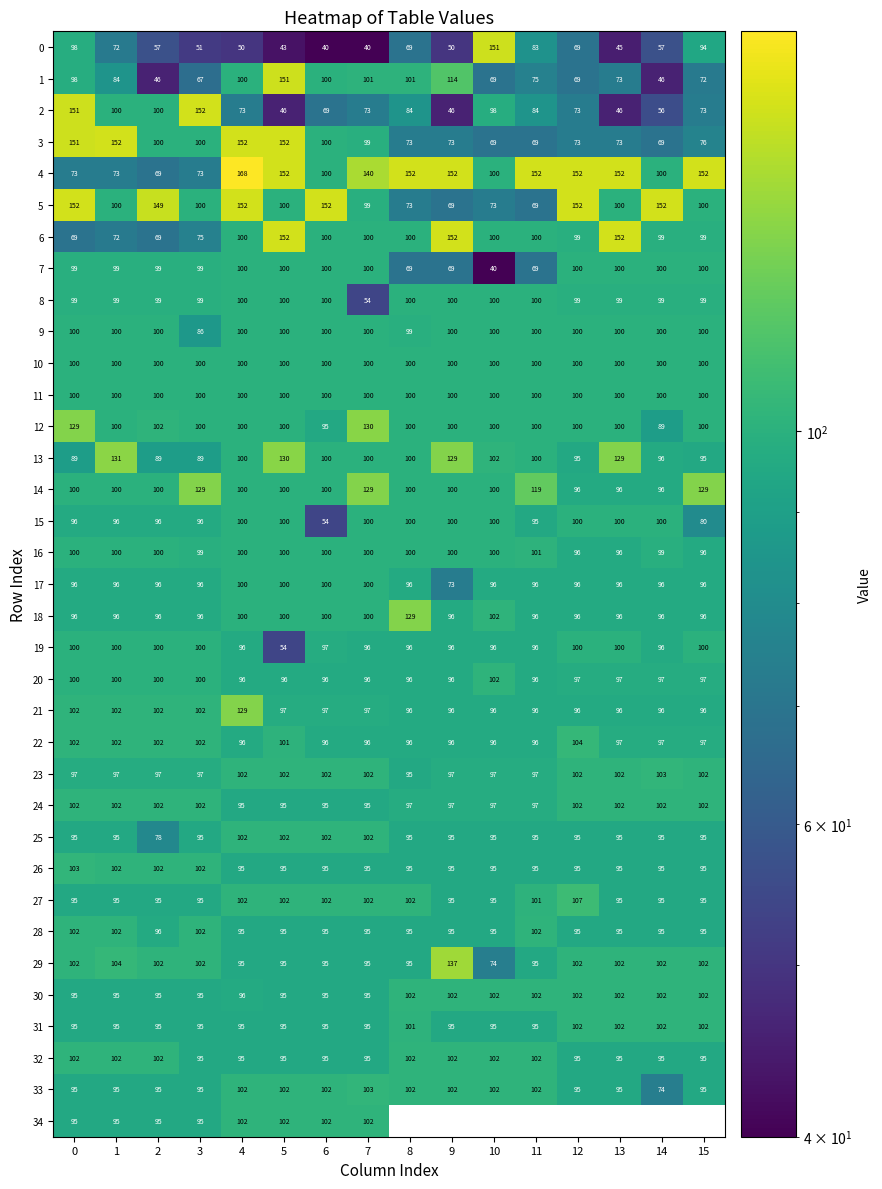

True or false: 12 has a value of 139.9 at 12.

False